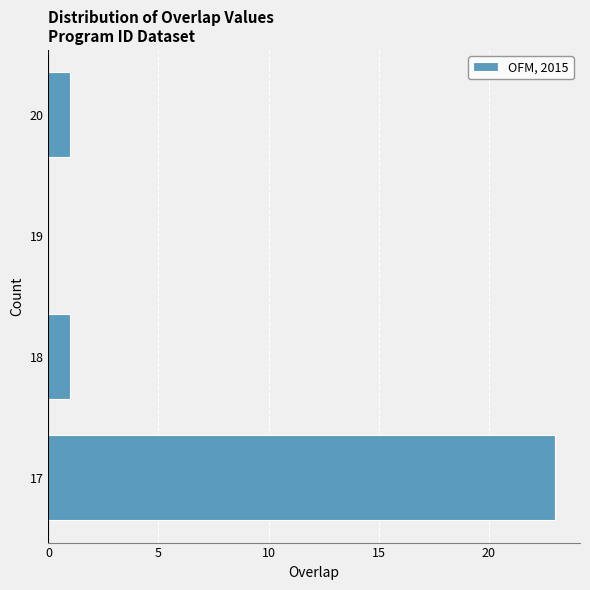

Reading bottom to top, extract all data points from this chart.

17=23	18=1	19=0	20=1